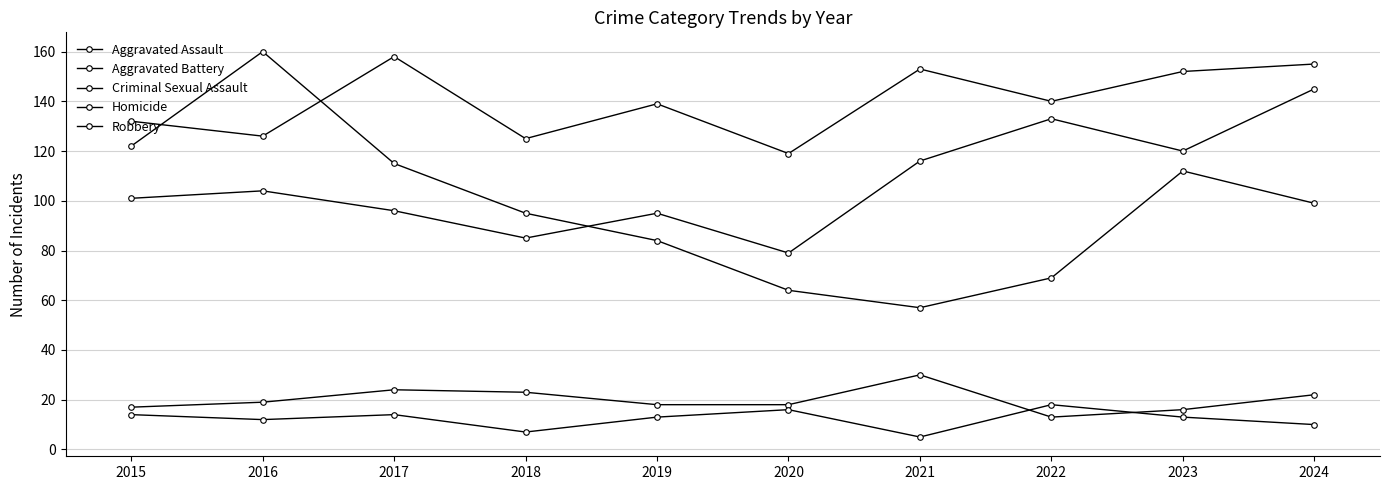

True or false: Criminal Sexual Assault and Aggravated Assault cross at least once.

False